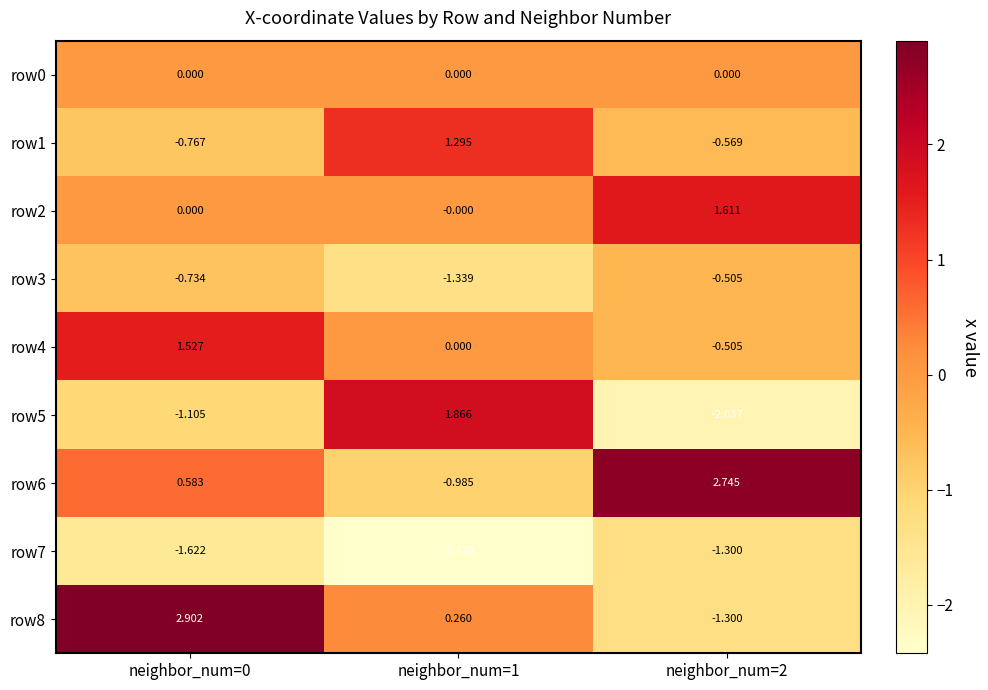

At which category does the chart reach its peak across all series?

neighbor_num=0